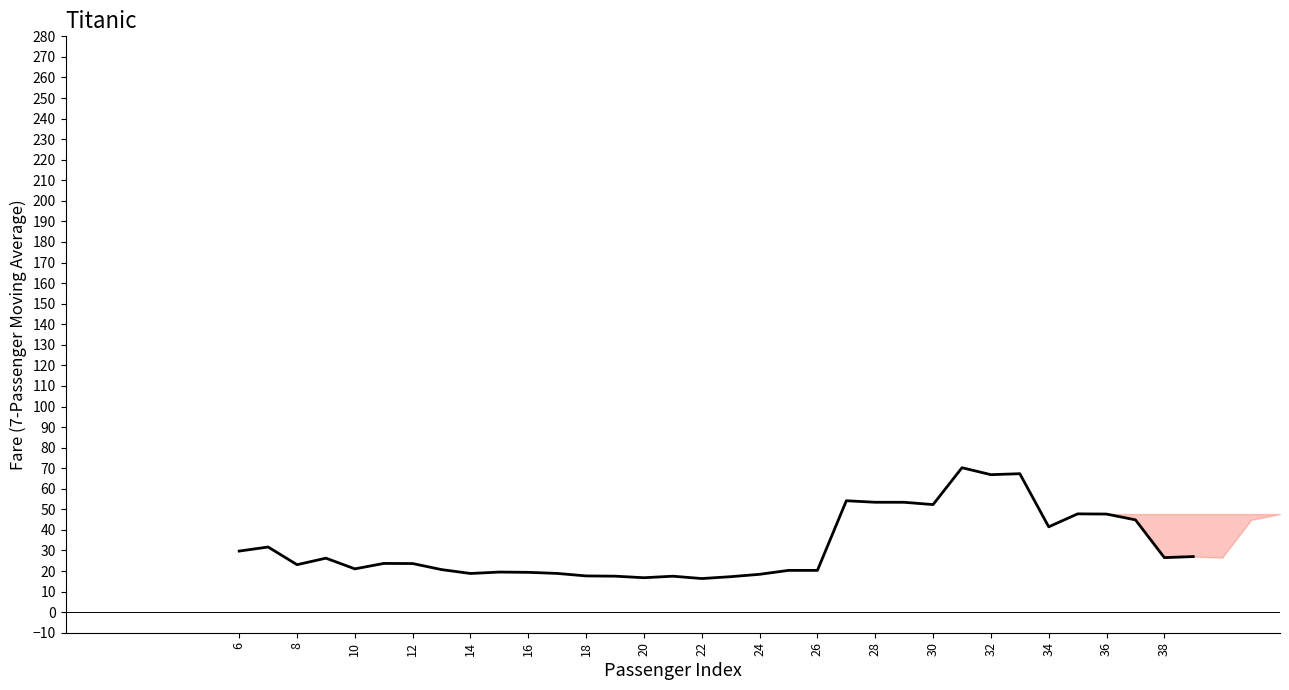

What is the greatest value displayed?

70.2